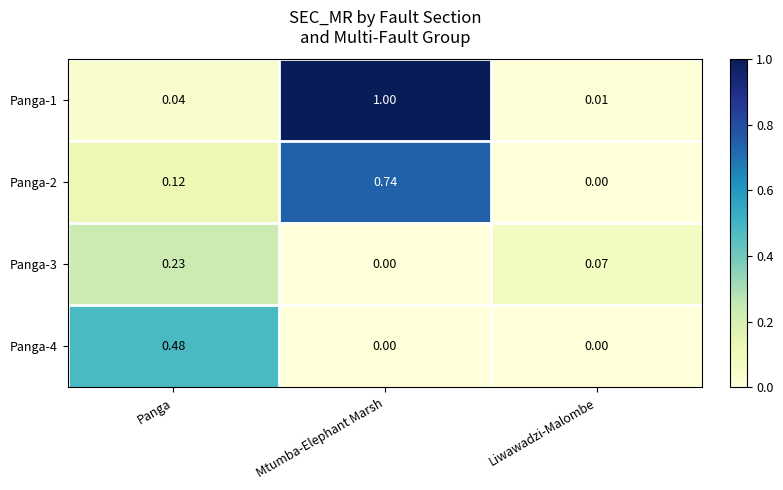

Rank the categories by Panga-3 value from lowest to highest.

Mtumba-Elephant Marsh, Liwawadzi-Malombe, Panga